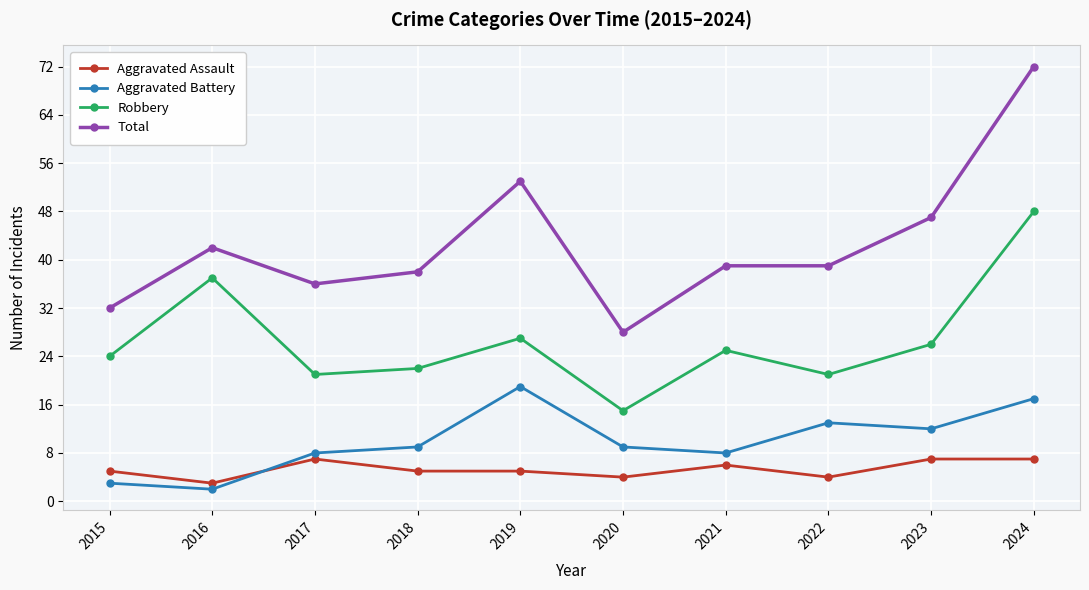

What is the value of the Robbery point at the 5th from the left?

27